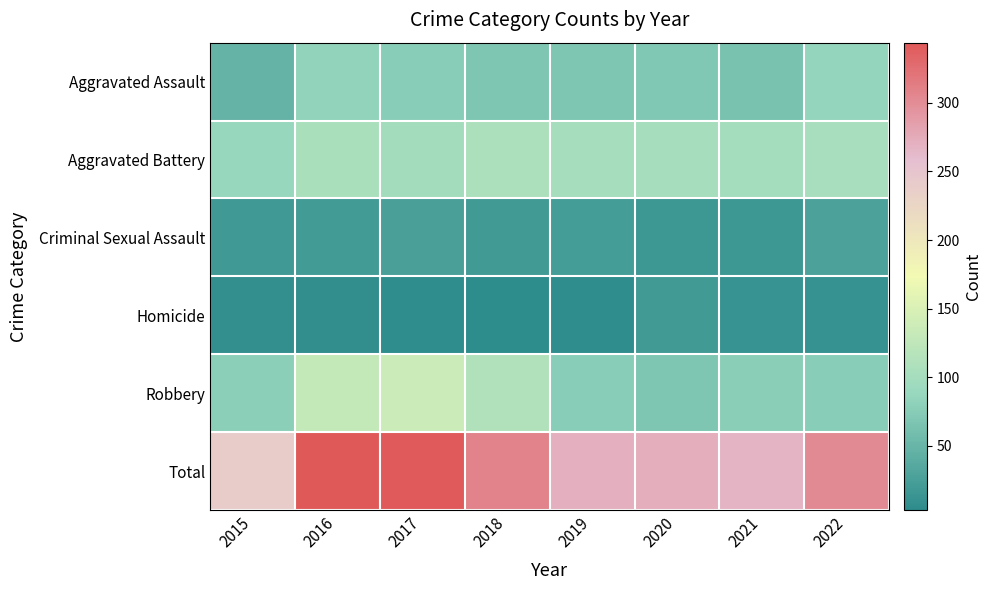

Reading left to right, transcribe all the data shown in this chart.

Aggravated Assault: 2015=48	2016=82	2017=76	2018=67	2019=68	2020=70	2021=63	2022=85
Aggravated Battery: 2015=88	2016=105	2017=98	2018=108	2019=101	2020=101	2021=99	2022=104
Criminal Sexual Assault: 2015=18	2016=21	2017=26	2018=20	2019=22	2020=15	2021=16	2022=28
Homicide: 2015=7	2016=6	2017=5	2018=3	2019=5	2020=19	2021=12	2022=10
Robbery: 2015=78	2016=130	2017=137	2018=111	2019=76	2020=68	2021=77	2022=75
Total: 2015=239	2016=344	2017=342	2018=309	2019=272	2020=273	2021=267	2022=302